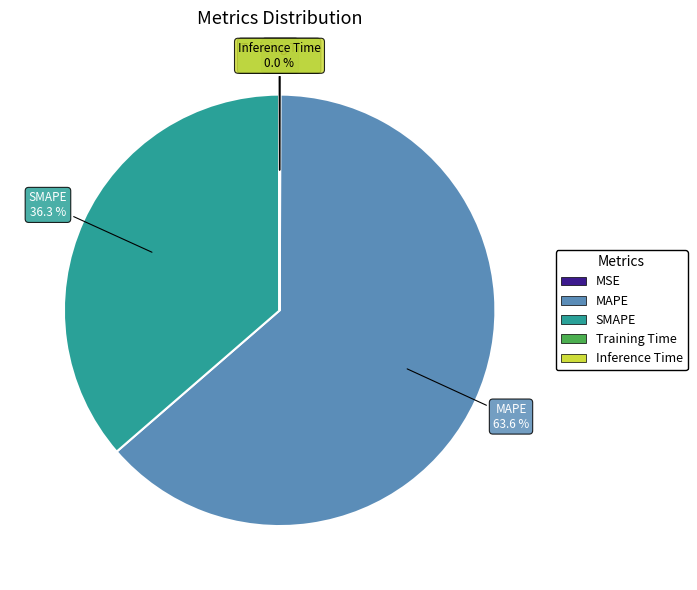

Is it true that SMAPE is 36% of the pie?

True